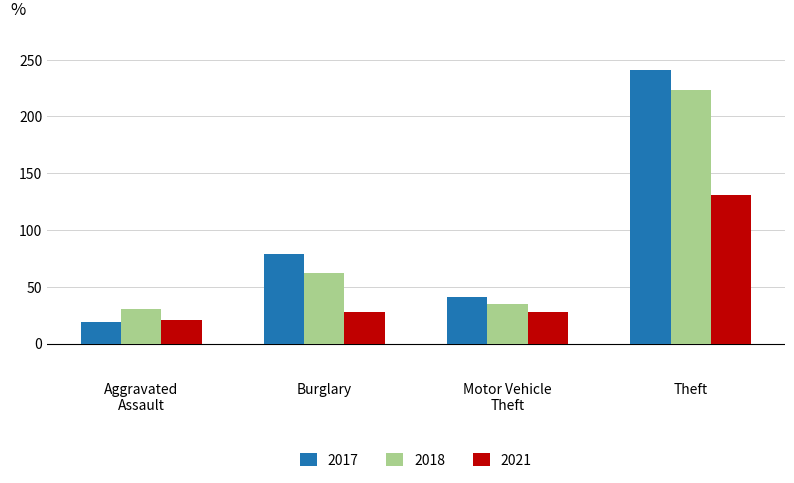

What is the value of the 2018 bar at the 1st from the left?

30